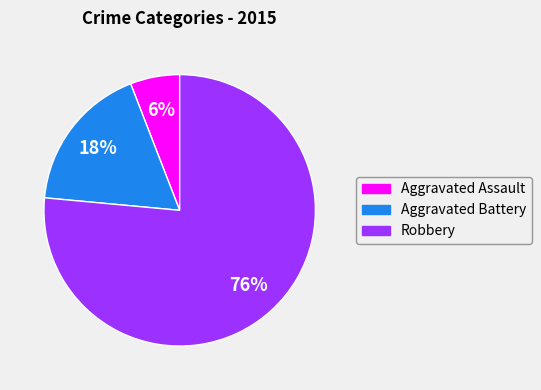

Which slice represents more than half of the pie?

Robbery